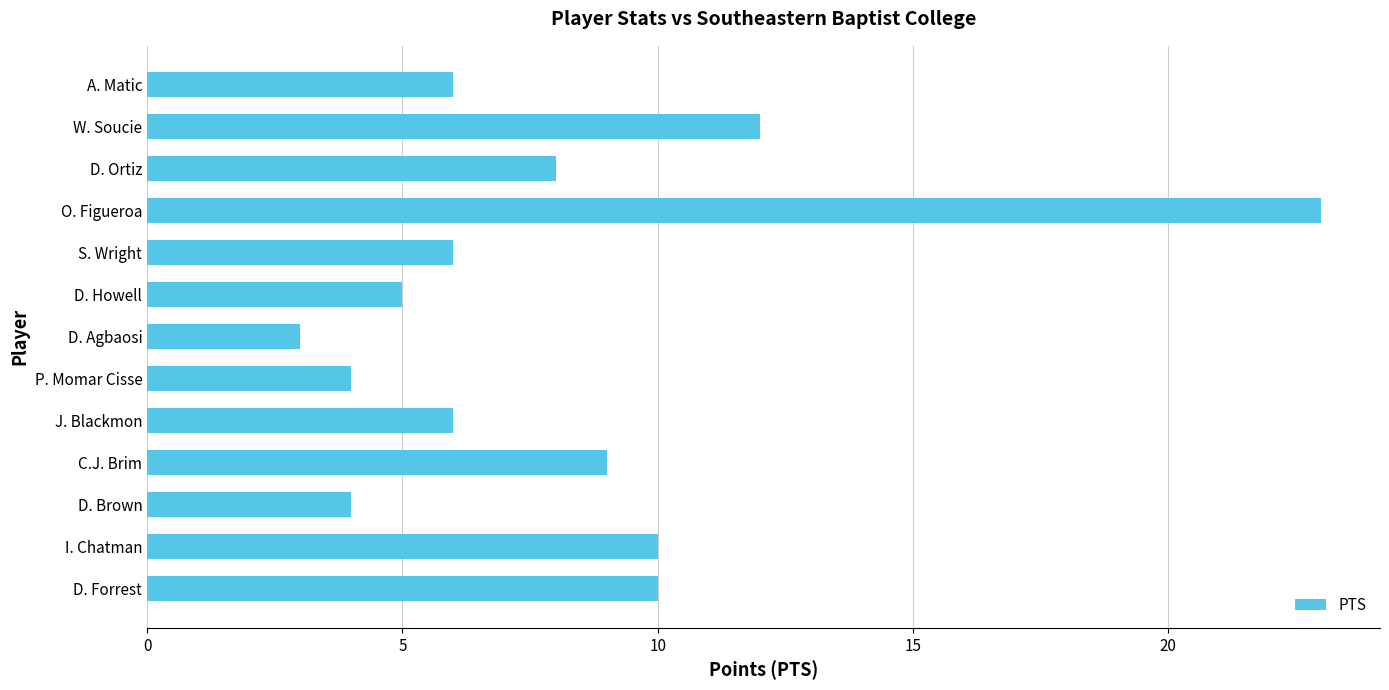

At which label is the value closest to 13?

W. Soucie